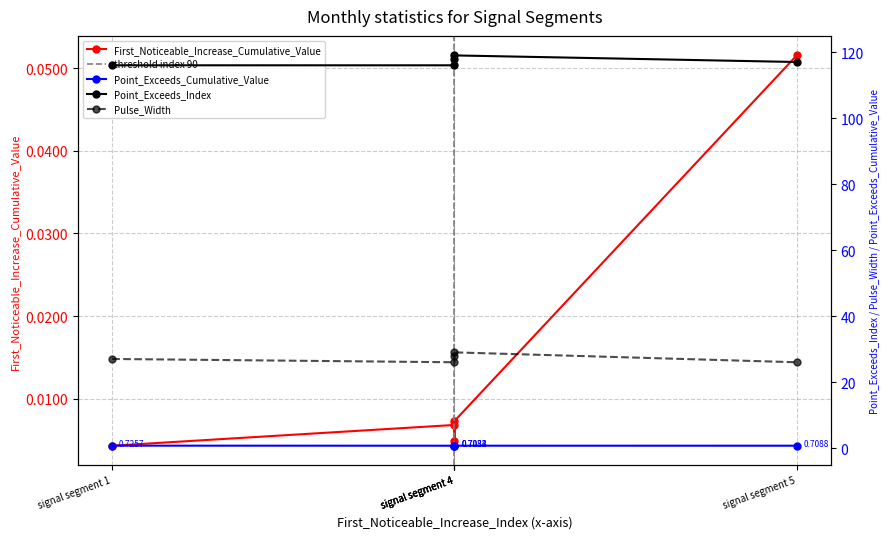

The value of Pulse_Width at signal segment 4 is 29.0. True or false?

True